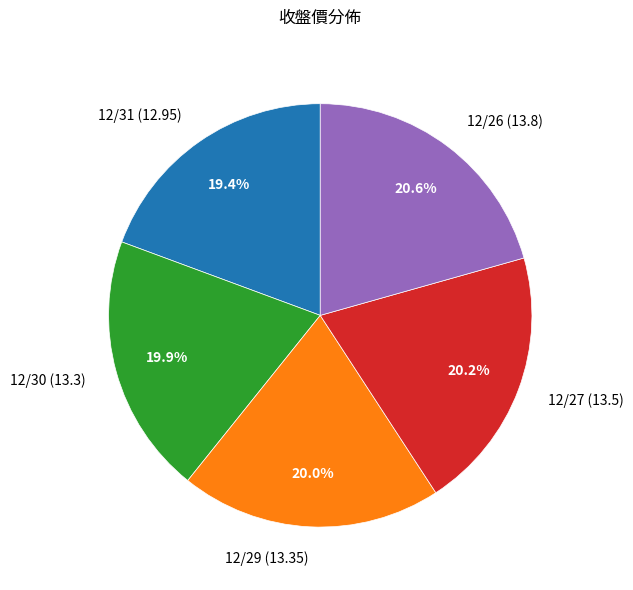

The 12/30 slice represents 20% of the pie. True or false?

True